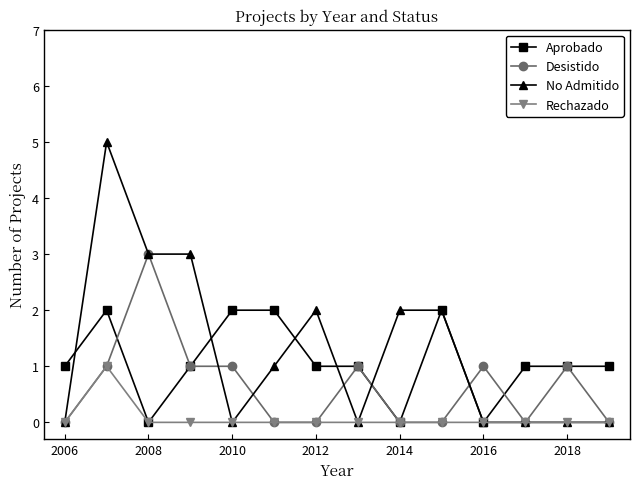

Which series has the widest spread of values?

No Admitido